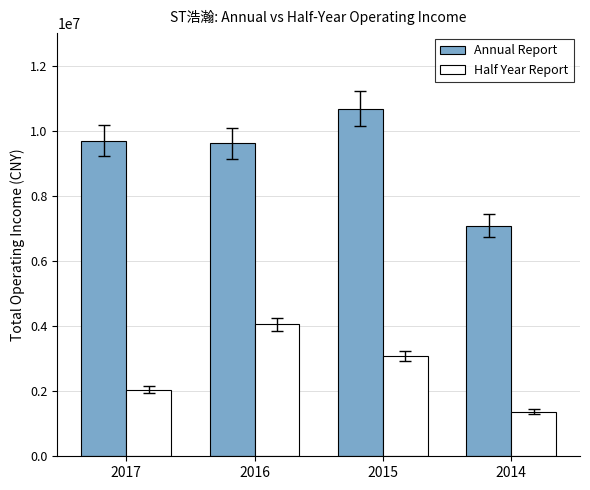

At 2015, list the series in order from smallest to largest.

Half Year Report, Annual Report